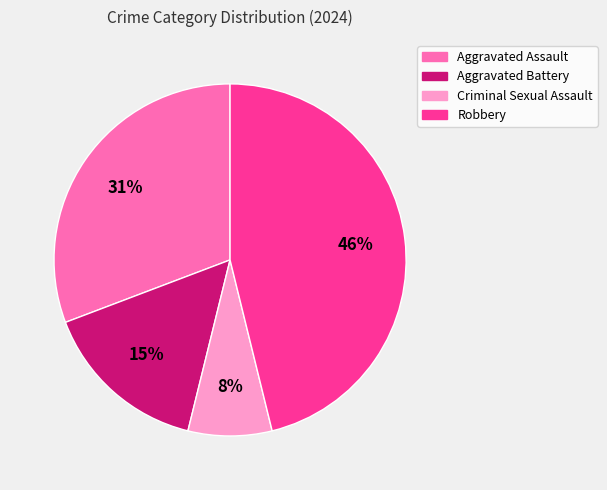

Is there any slice that represents more than half of the pie?

No